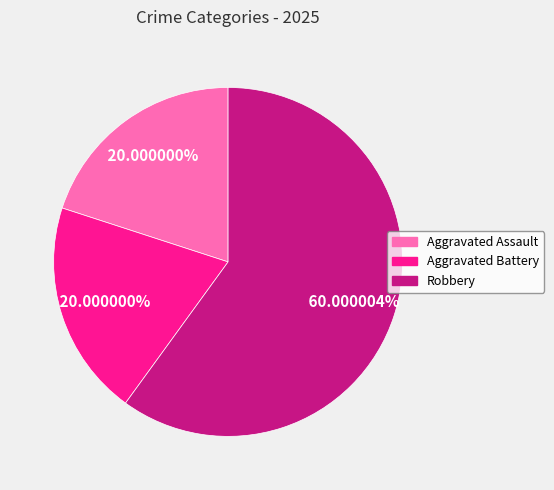

To the nearest percent, what is the difference between the largest and smallest slice percentages?

40%